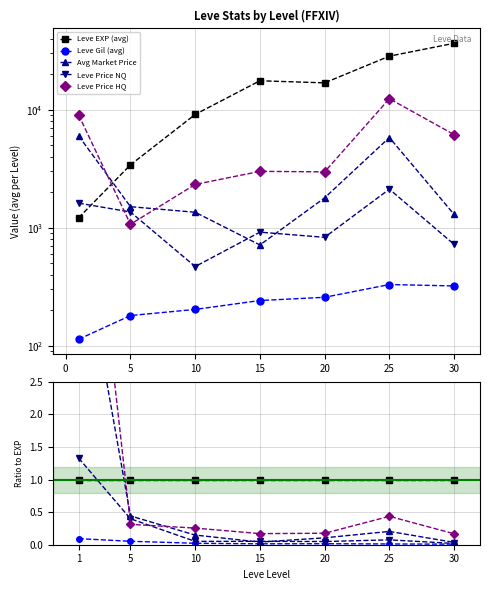

At how many categories does at least one series exceed 2?

1